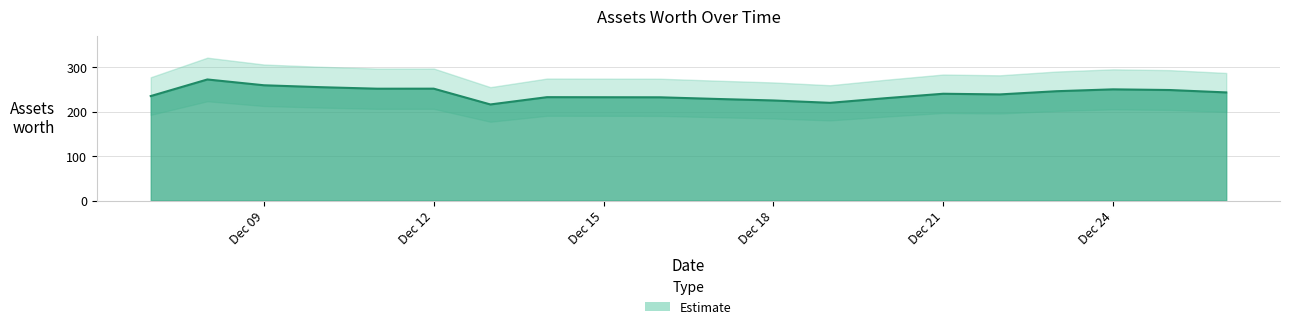

Reading left to right, extract all data points from this chart.

235.0	272.3	259.3	255.0	251.6	251.6	216.1	232.5	232.3	232.2	228.5	225.1	219.8	230.4	240.2	238.7	245.9	250.1	248.6	243.2